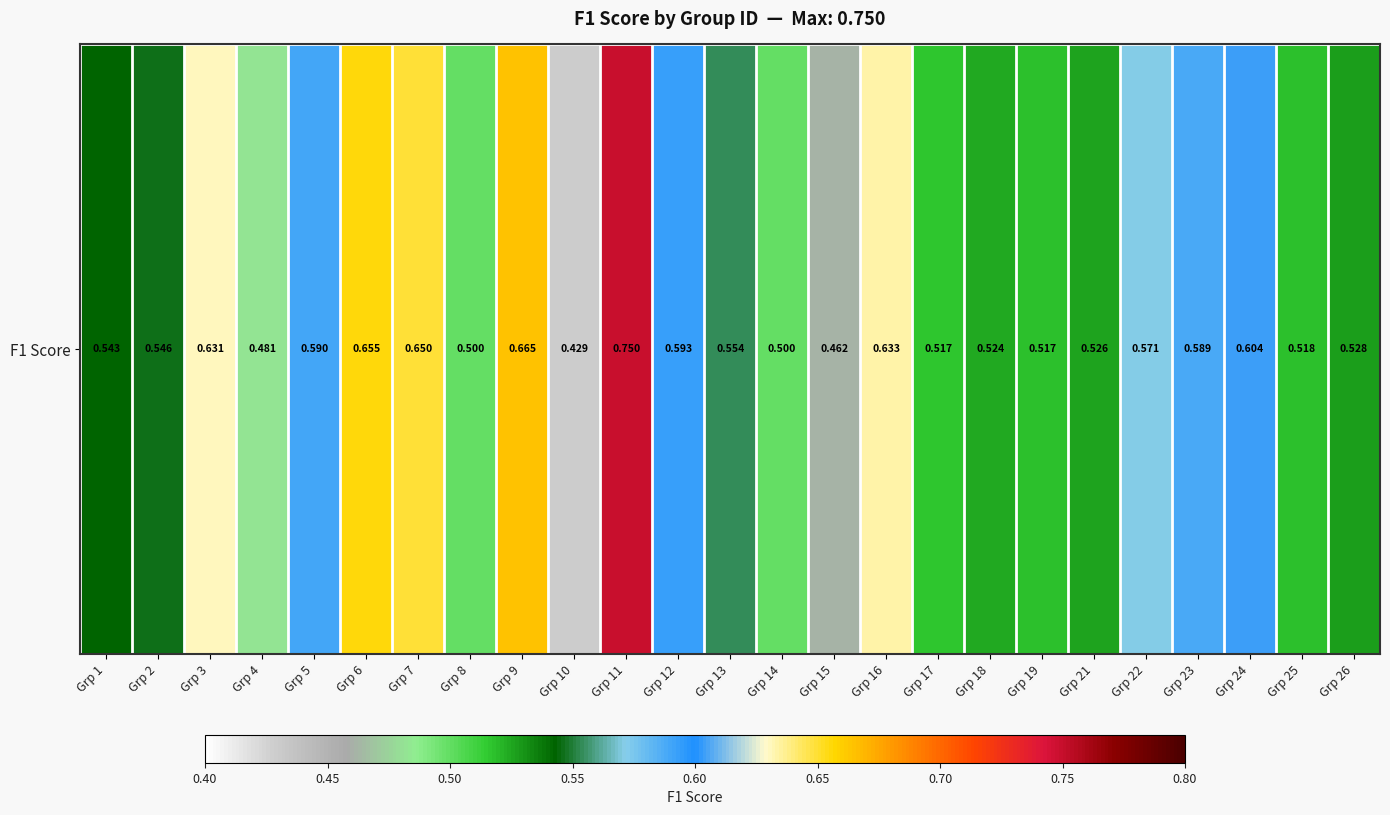

Reading left to right, transcribe all the data shown in this chart.

Grp 1=0.5	Grp 2=0.5	Grp 3=0.6	Grp 4=0.5	Grp 5=0.6	Grp 6=0.7	Grp 7=0.6	Grp 8=0.5	Grp 9=0.7	Grp 10=0.4	Grp 11=0.8	Grp 12=0.6	Grp 13=0.6	Grp 14=0.5	Grp 15=0.5	Grp 16=0.6	Grp 17=0.5	Grp 18=0.5	Grp 19=0.5	Grp 21=0.5	Grp 22=0.6	Grp 23=0.6	Grp 24=0.6	Grp 25=0.5	Grp 26=0.5